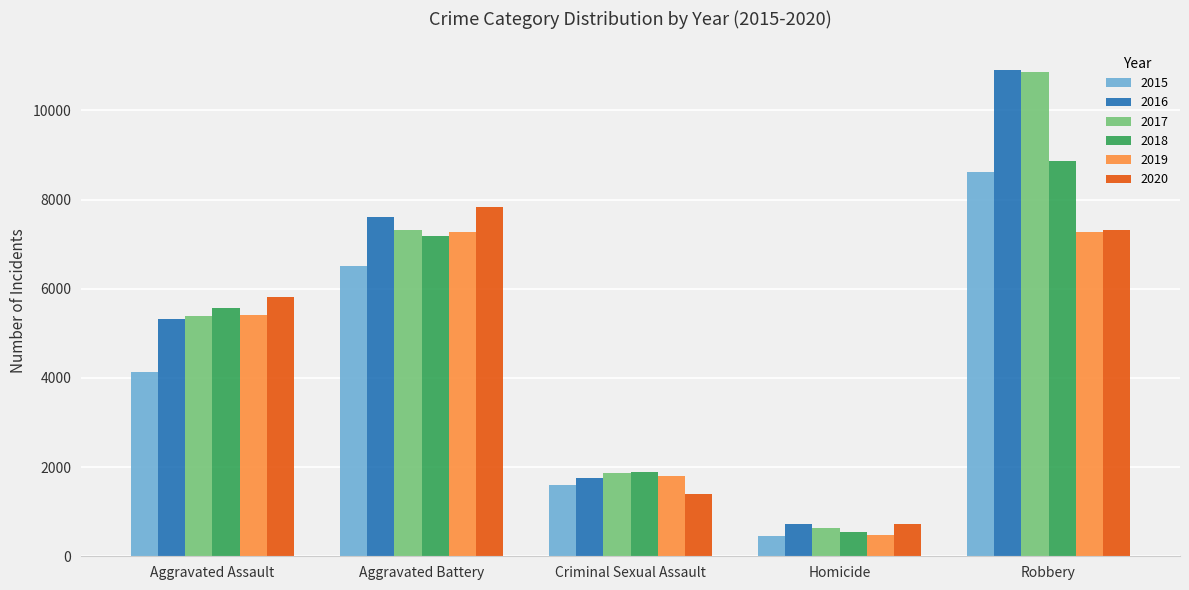

At which label does 2020 reach its minimum?

Homicide